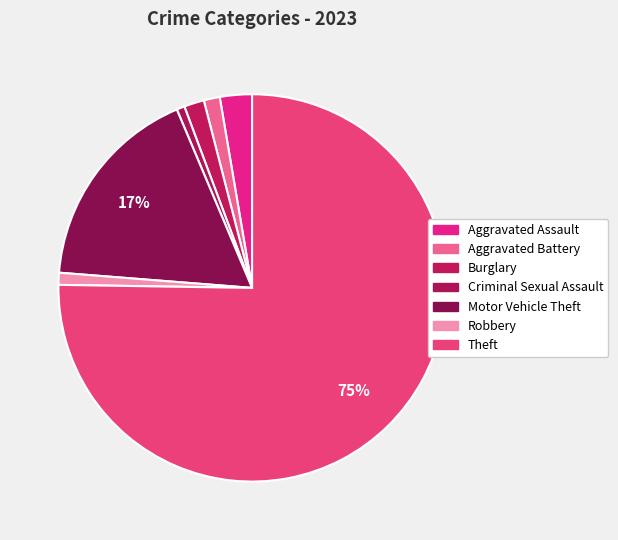

Does Theft account for over 50% of the chart?

Yes